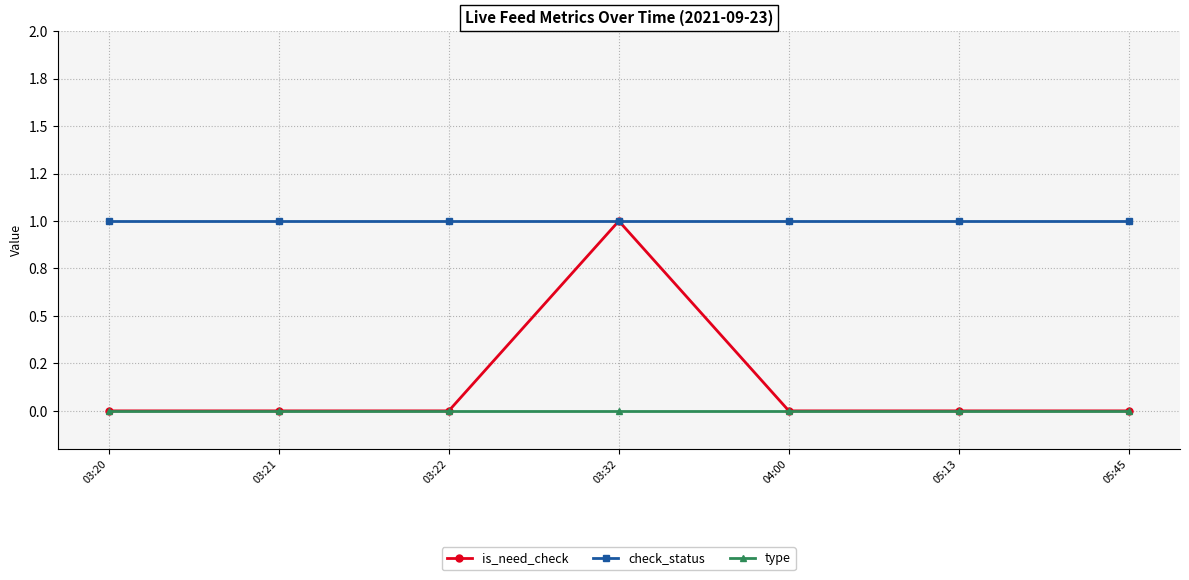

Which category has the lowest value in the is_need_check series?

03:20